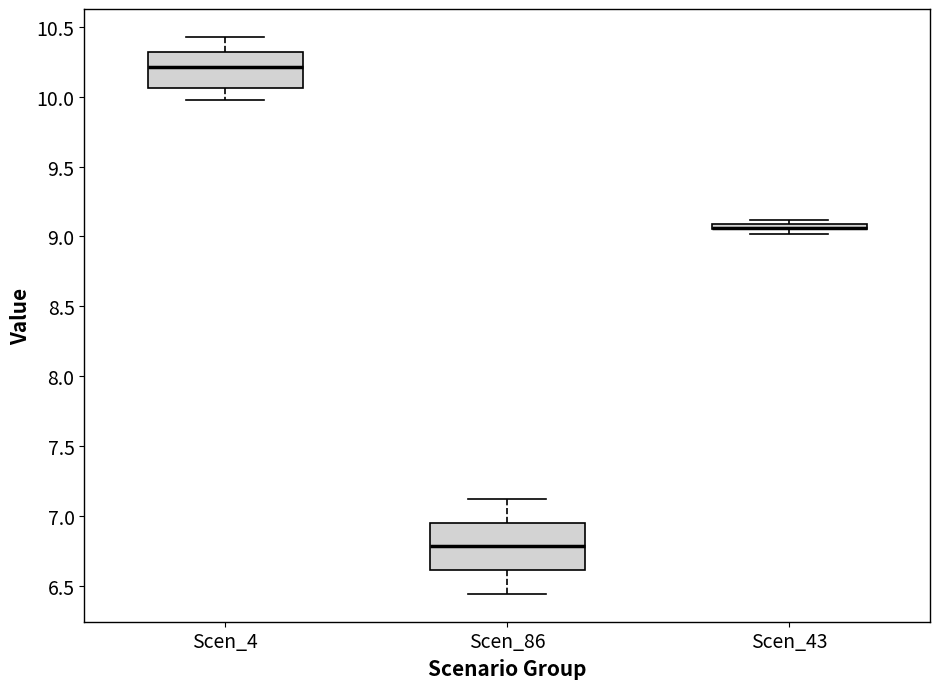

Comparing the boxes themselves (not the whiskers), which one is the tallest?

Scen_86